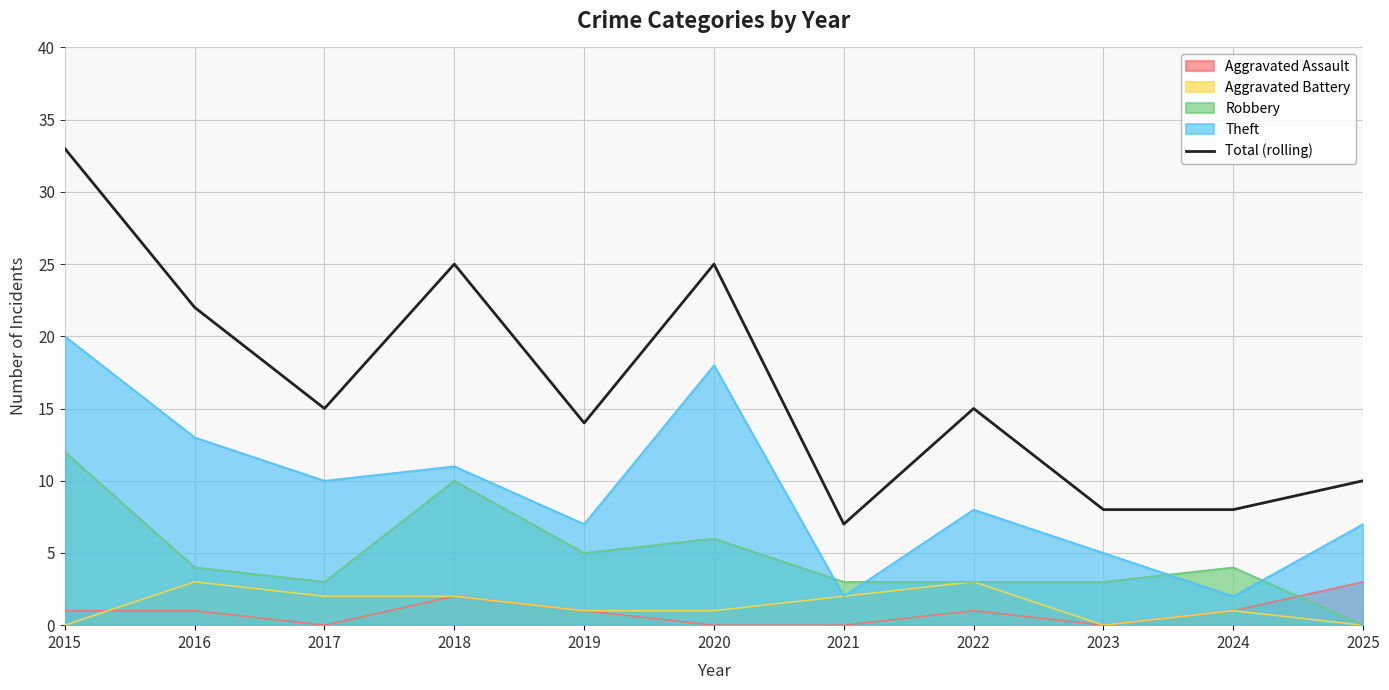

What is the average value?

17